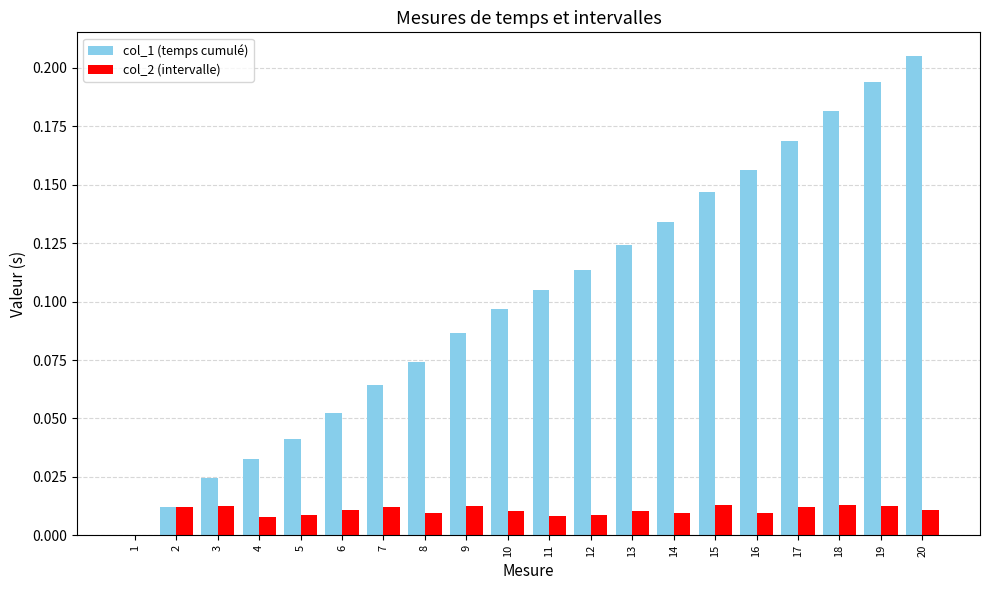

How many groups of bars are there?

20